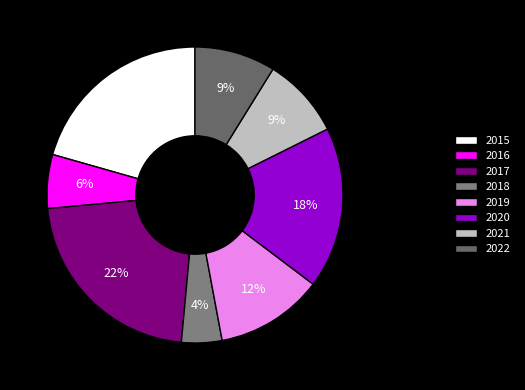

Is 2019 the majority of the pie?

No